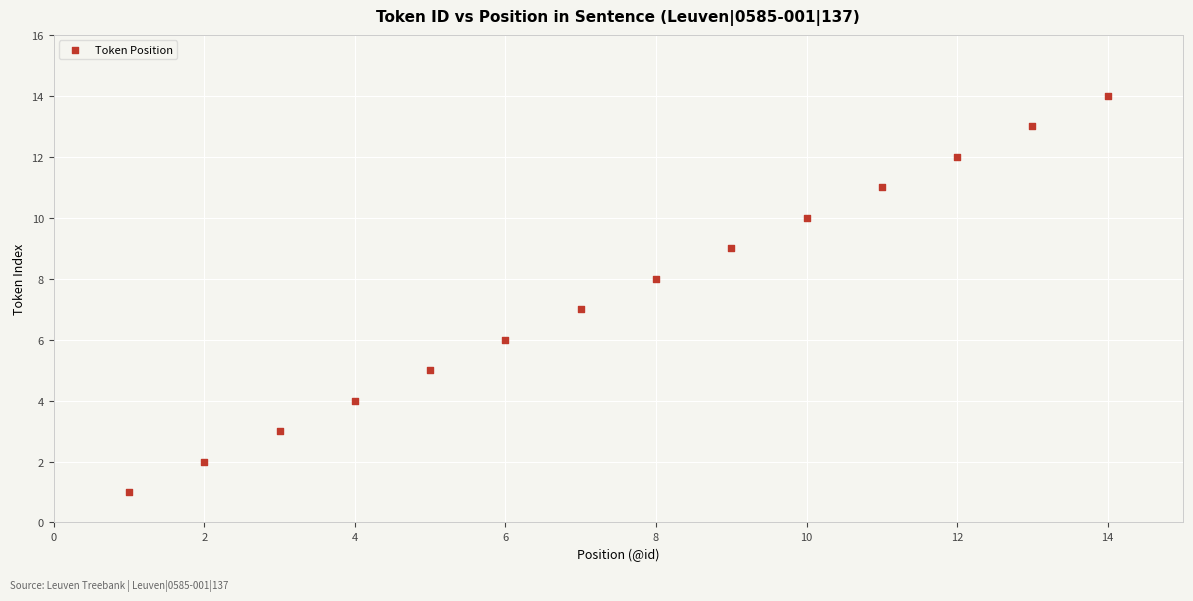

What is the range of X values (max minus min)?

13